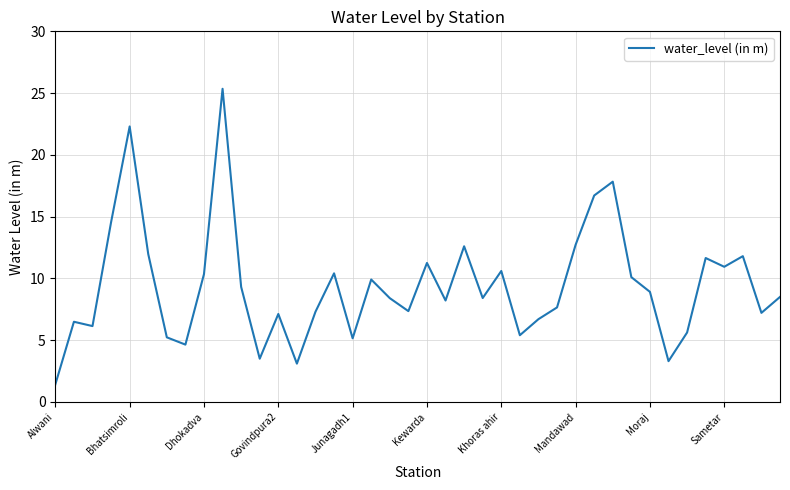

What is the minimum value shown in the chart?

1.4